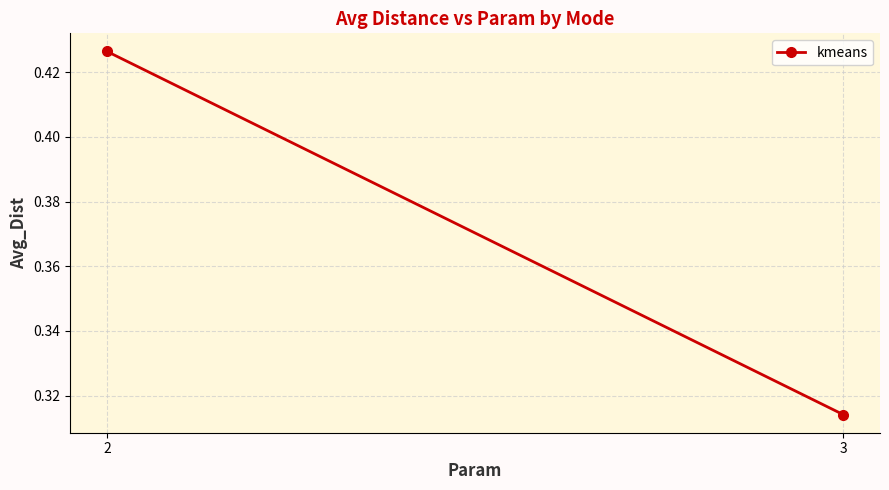

Rank the categories by value from lowest to highest.

3, 2